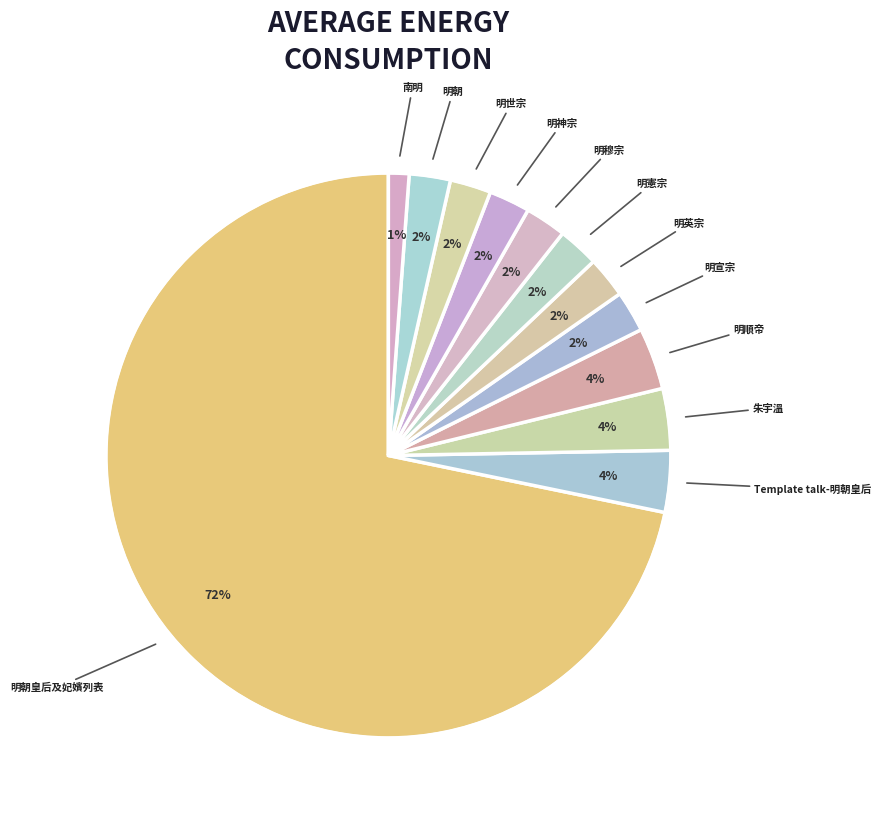

Count the number of slices in the pie.

12